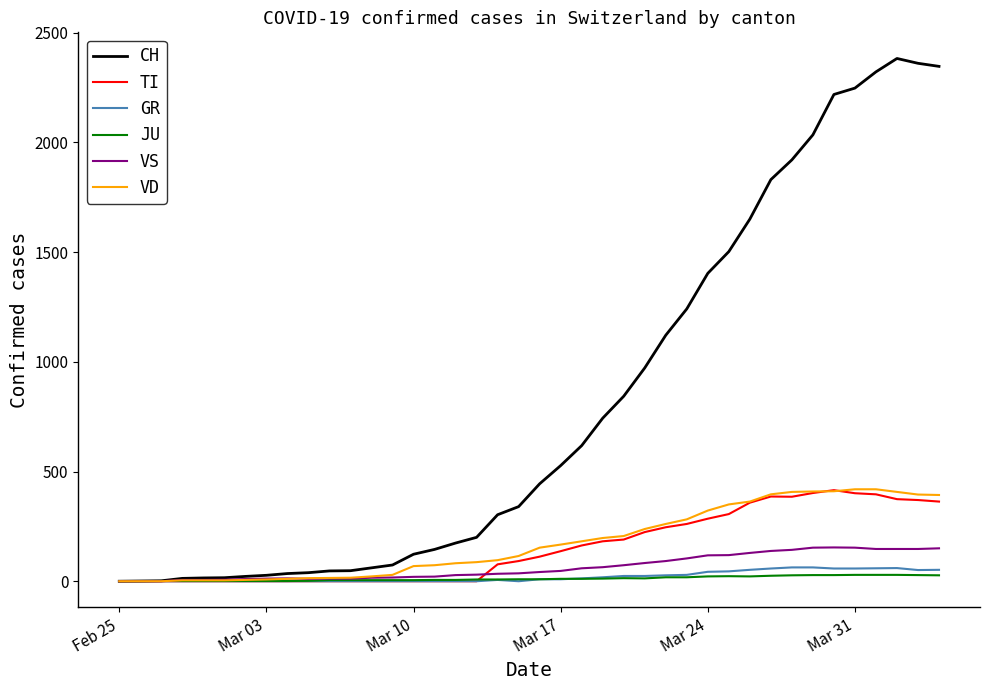

How many lines are shown in the chart?

6